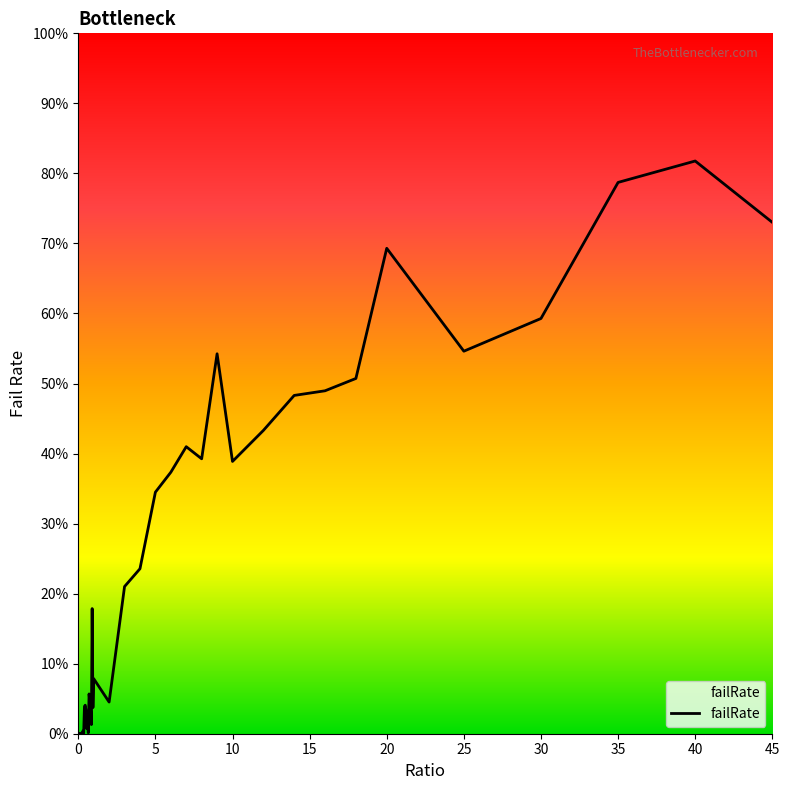

What is the average value?

0.2